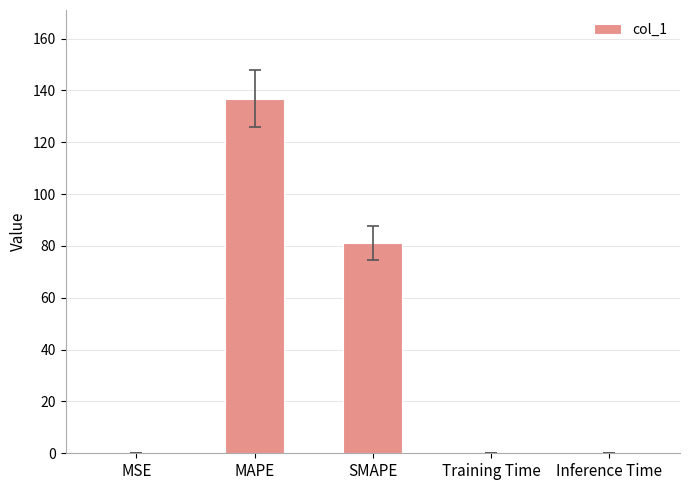

The value at Training Time is 0.0. True or false?

True